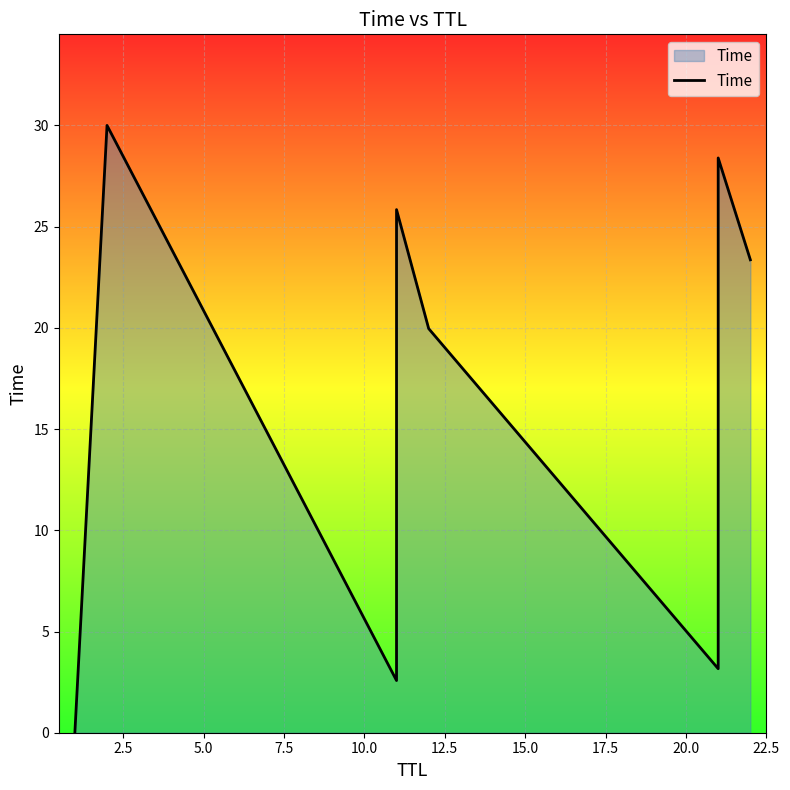

True or false: the data has more than 0 interior local peaks.

True